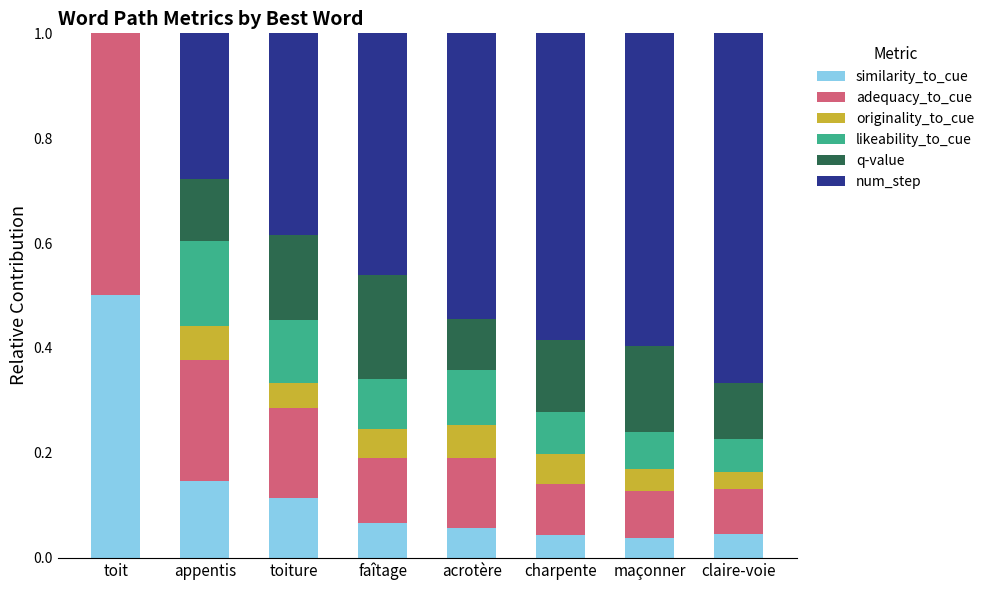

What is the total value across all series at toiture?

1.0